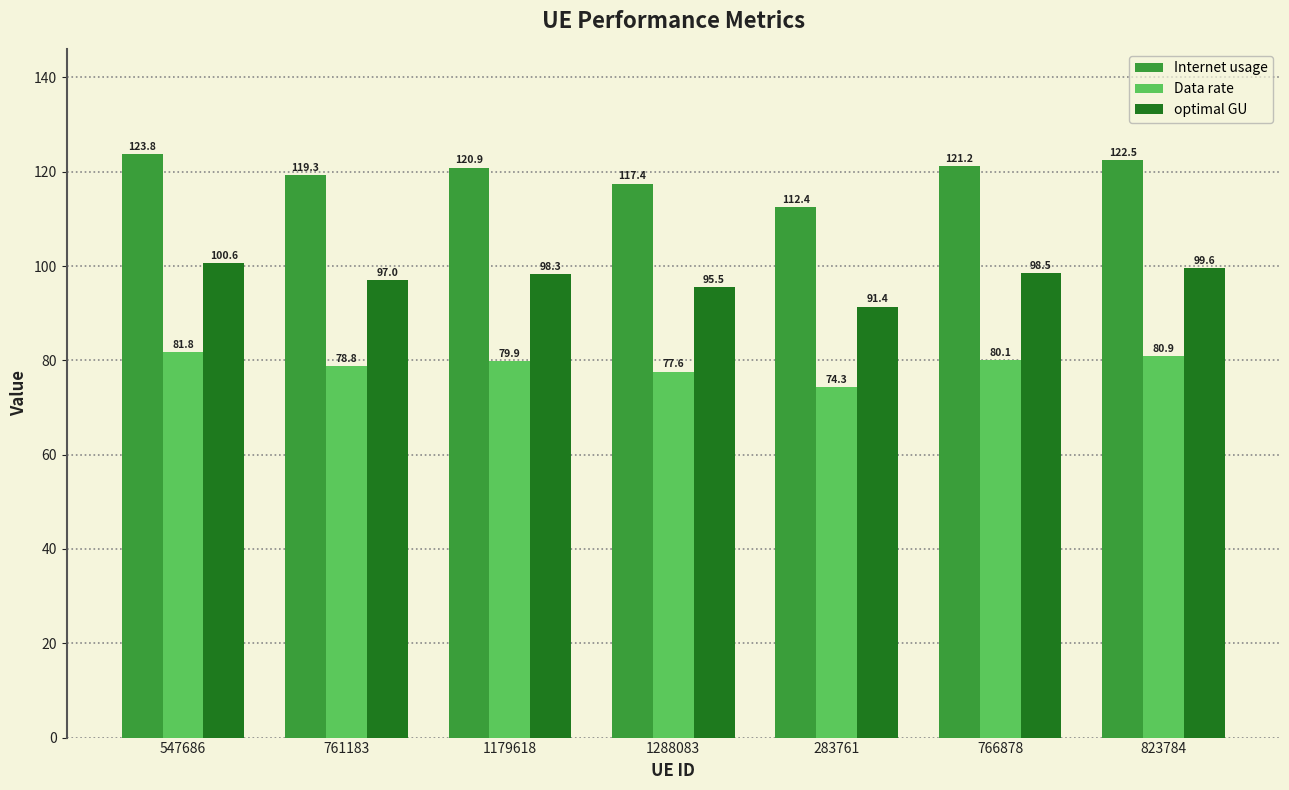

List the labels in order of Data rate value, smallest first.

283761, 1288083, 761183, 1179618, 766878, 823784, 547686